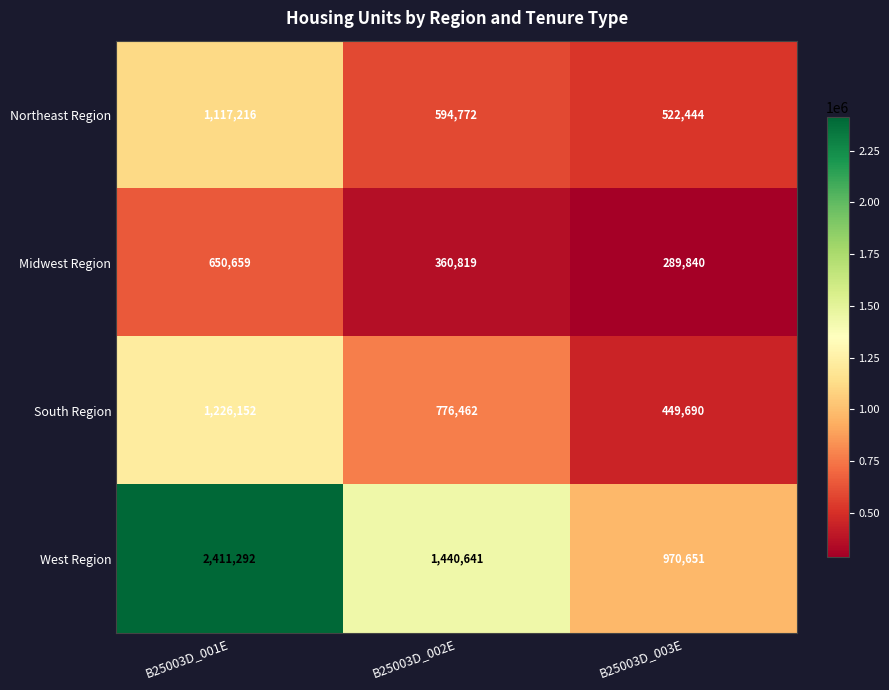

True or false: Midwest Region has a value of 436527 at B25003D_003E.

False